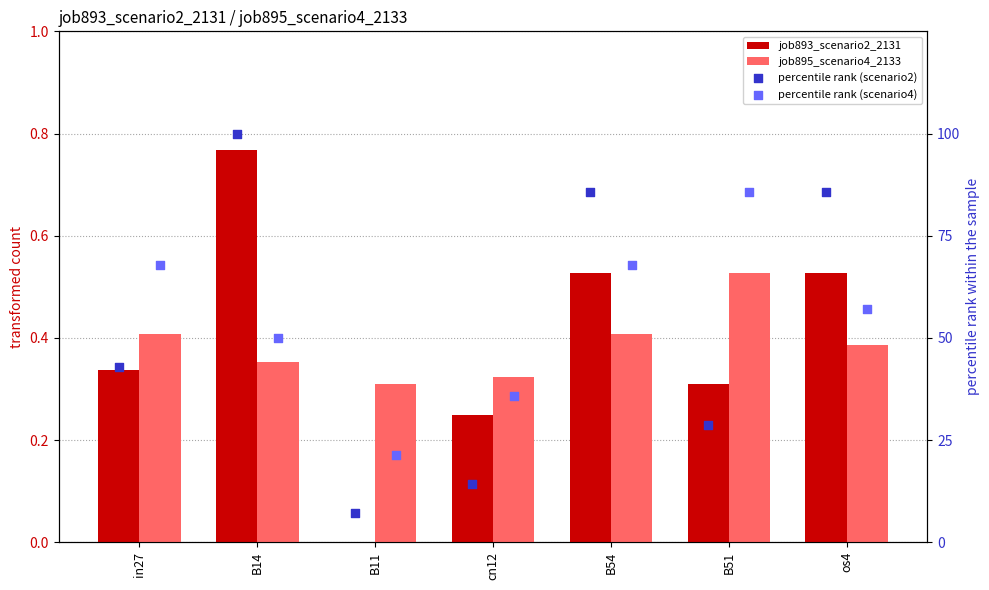

What are all the series names shown in the legend?

job893_scenario2_2131, job895_scenario4_2133, percentile rank (scenario2), percentile rank (scenario4)